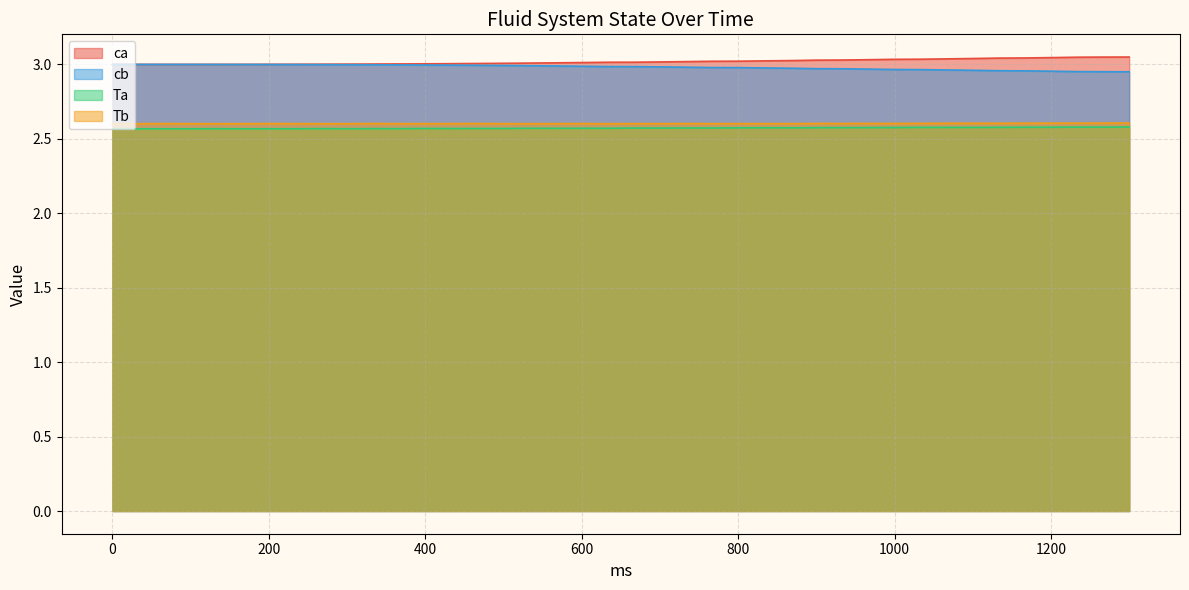

What is the greatest value displayed?

3.0